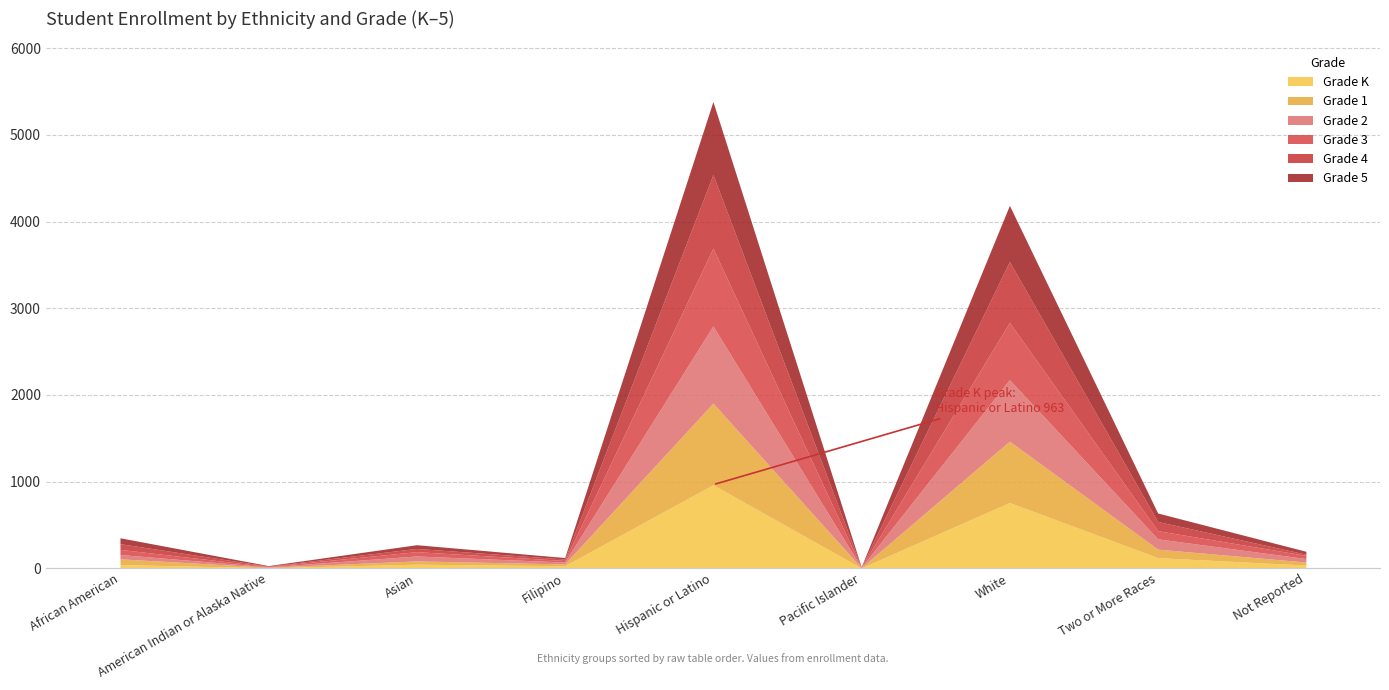

In Grade 3, how many points are higher than both neighbors (excluding endpoints)?

3